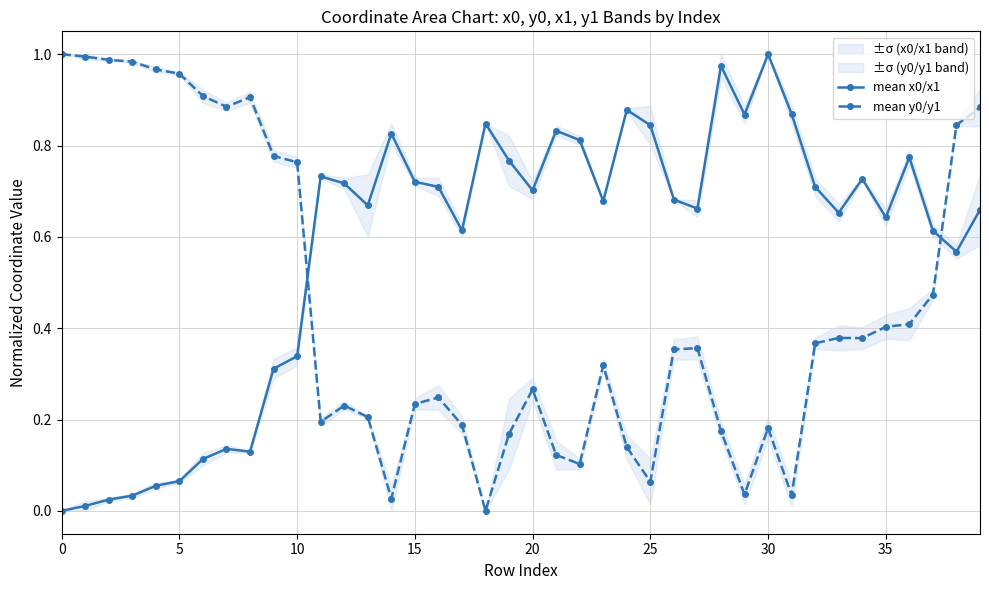

What is the label of the 33rd point from the left?

32